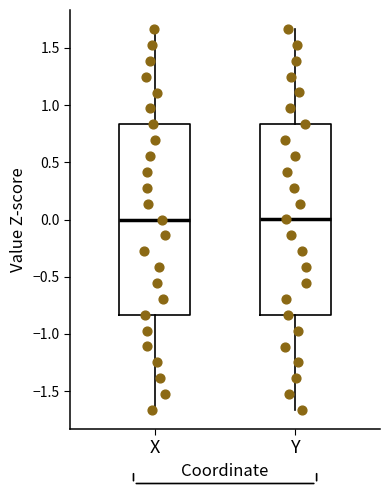

Reading left to right, read every box against the y-axis: the position of its median line, the range the box covers, and the ends of its whiskers. The values are not printed on the chart, so give them approximately, as read against the axis.

X: median 0.00, box -0.85 to 0.85, whiskers -1.65 to 1.65
Y: median 0.00, box -0.85 to 0.85, whiskers -1.65 to 1.65